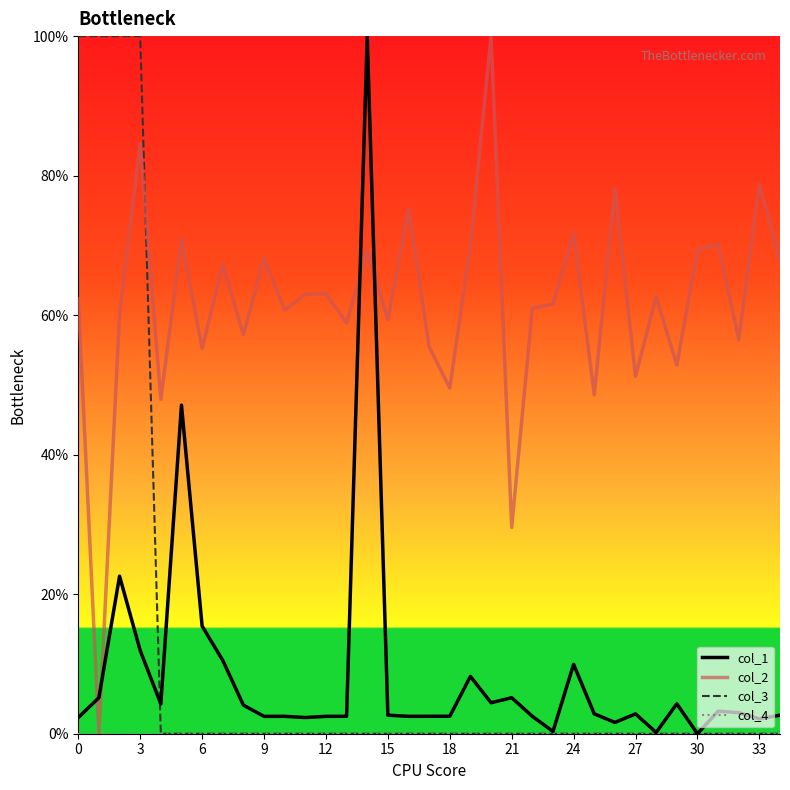

True or false: col_1 has more than 2 points higher than both neighbors.

True